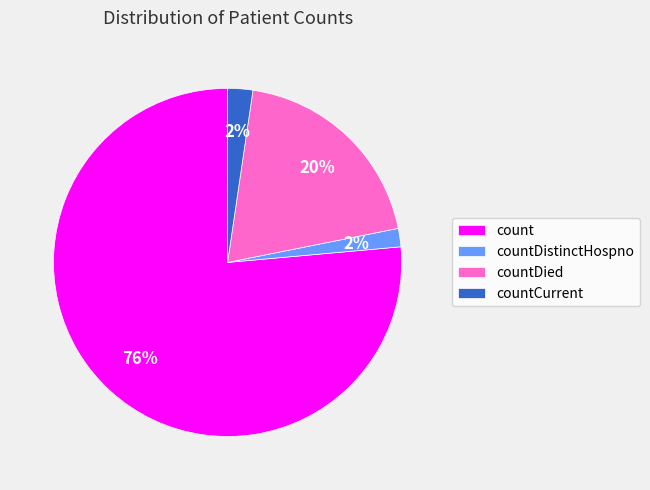

To the nearest percent, what is the combined percentage of countDistinctHospno and countCurrent?

4%